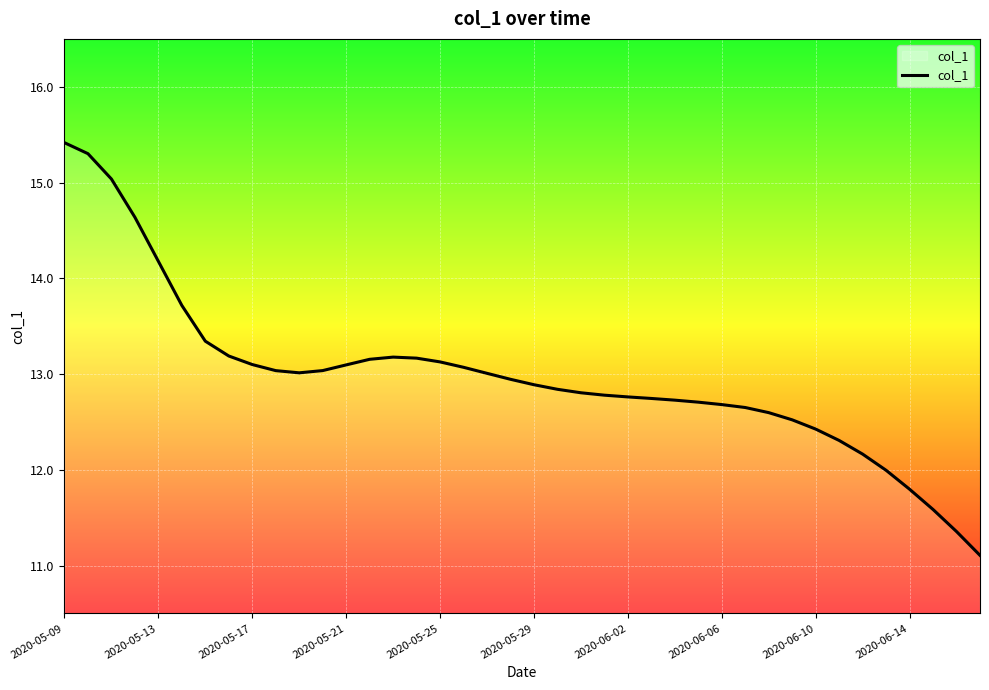

What is the greatest value displayed?

15.4